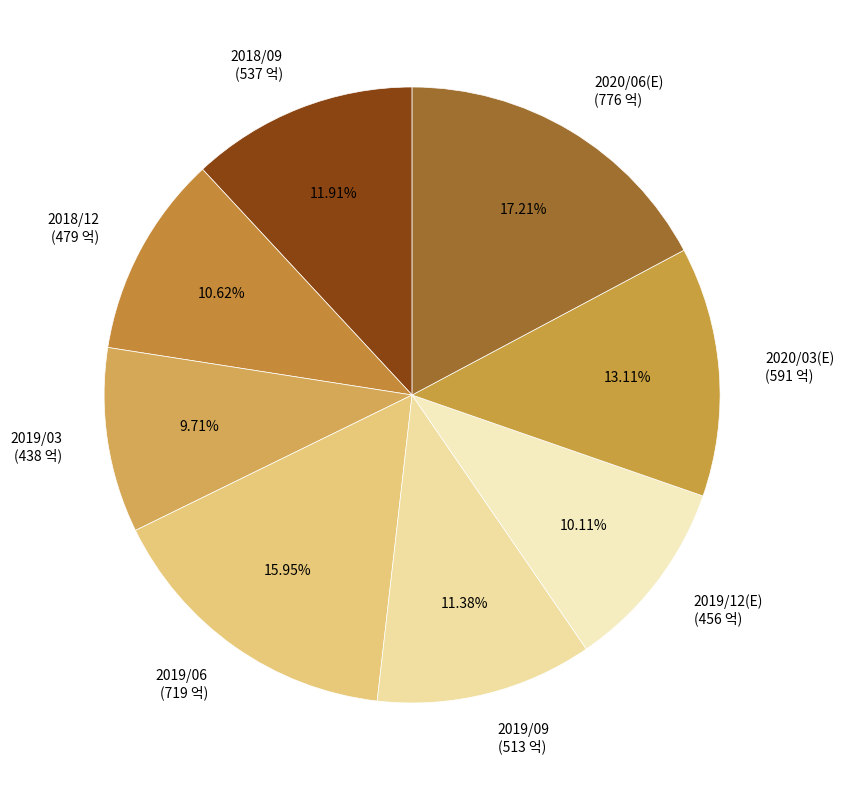

Which has a higher value, 2018/12 (479 억) or 2019/06 (719 억)?

2019/06 (719 억)